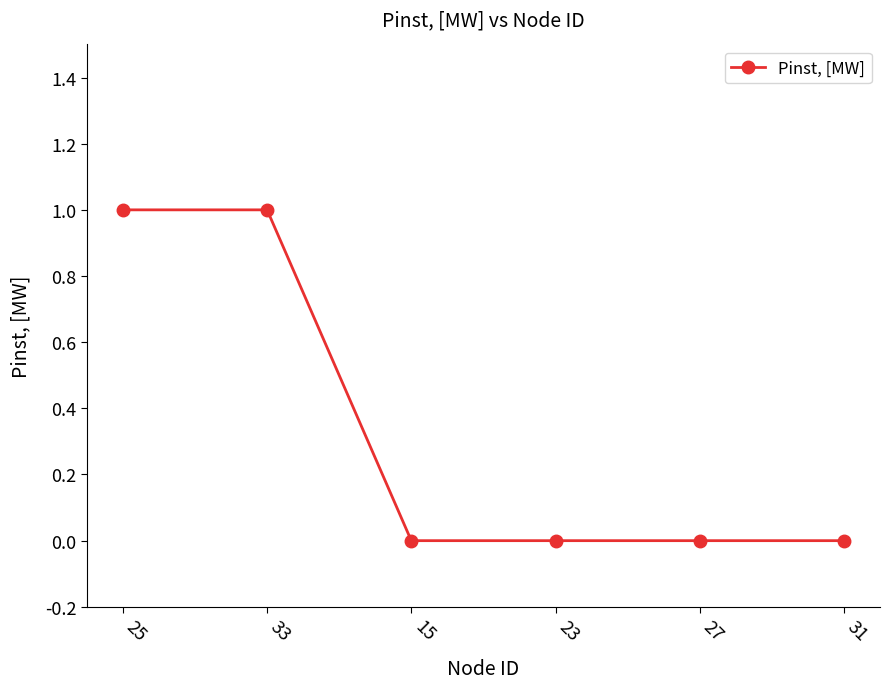

What position from the right is 25?

6